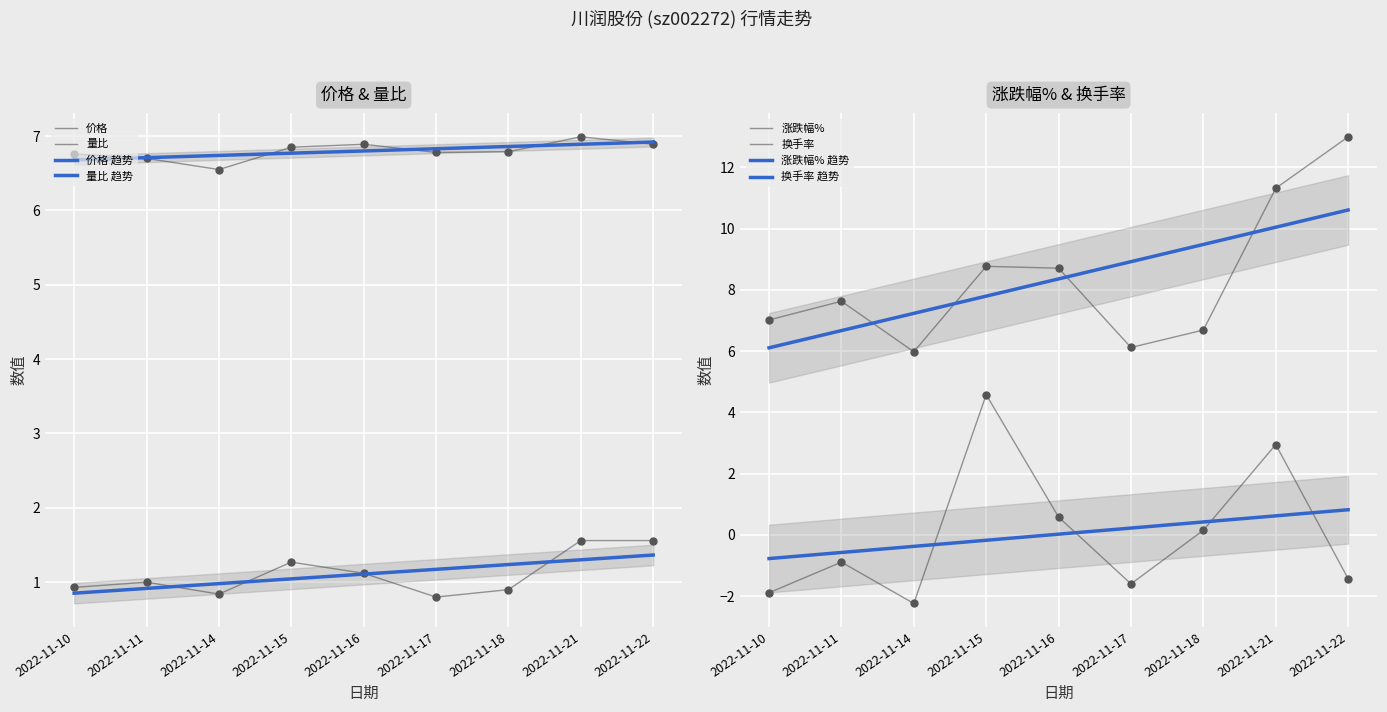

True or false: 换手率 and 量比 intersect in this chart.

False